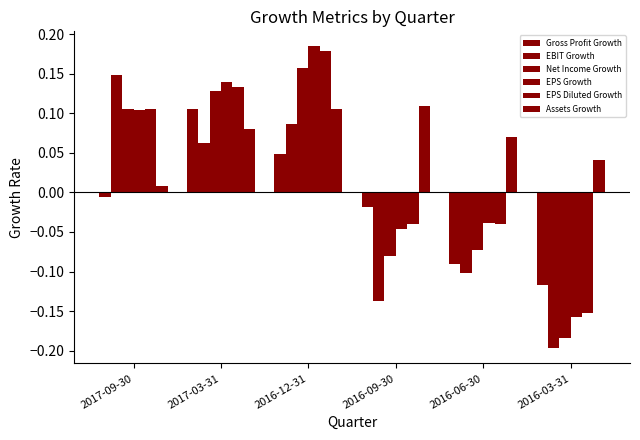

Which has a higher value, 2016-03-31 or 2016-12-31?

2016-12-31